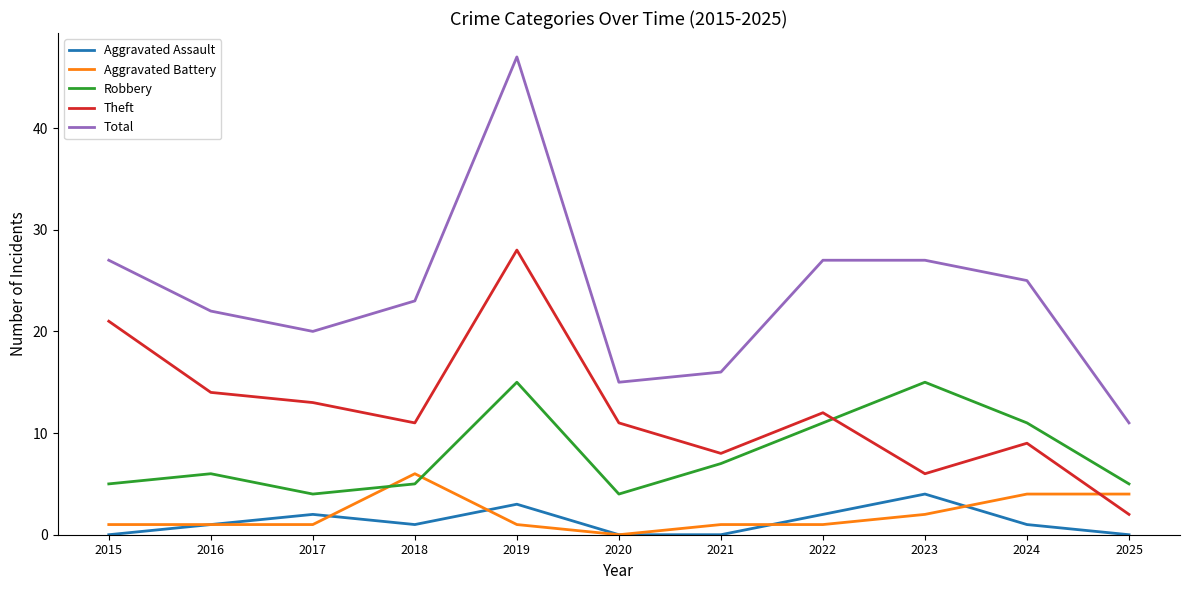

At which category does the chart reach its peak across all series?

2019